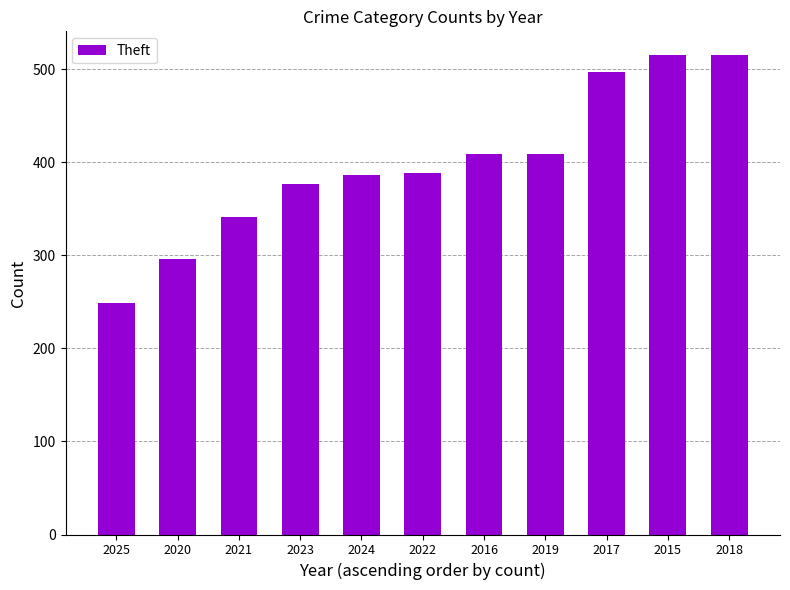

What is the greatest value displayed?

515